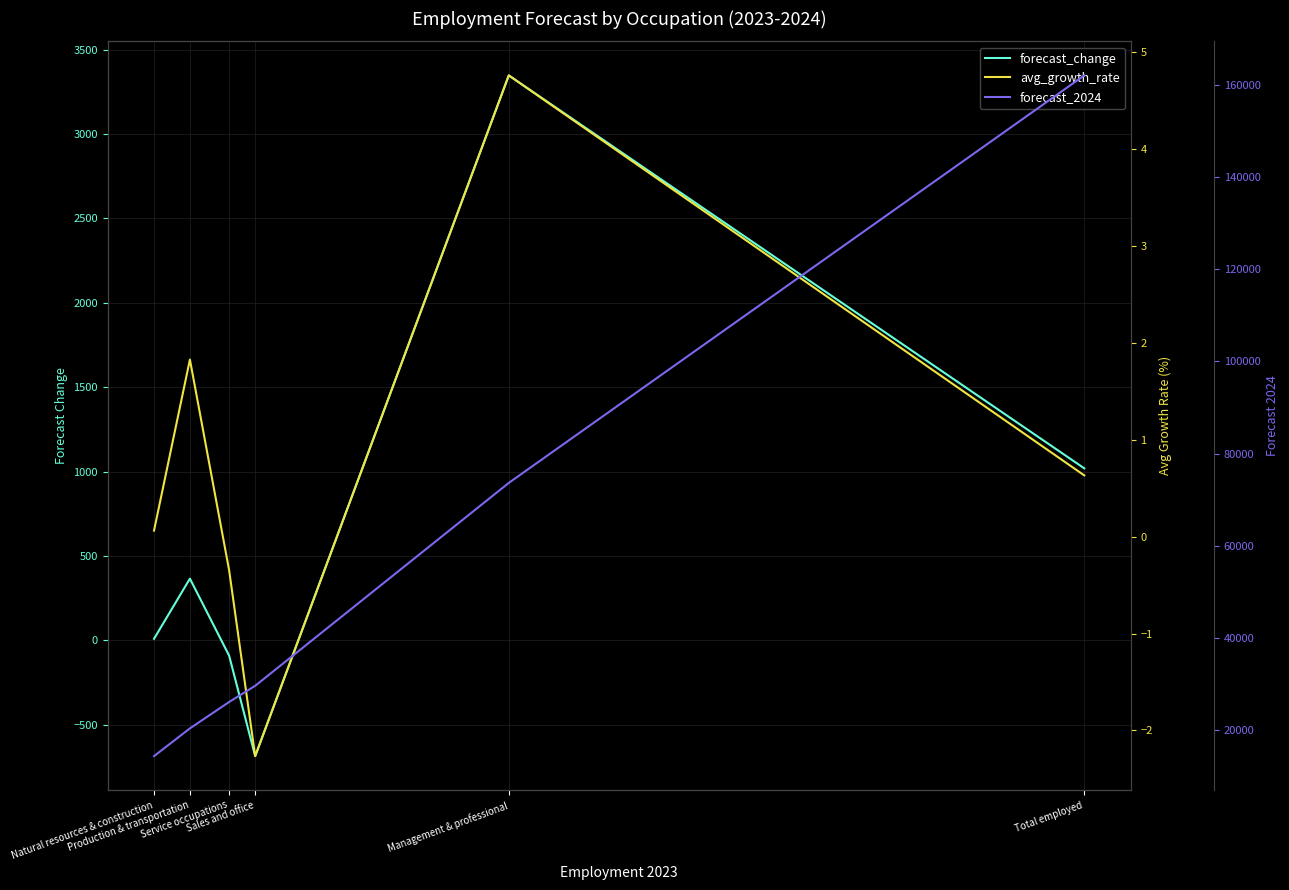

What is the difference between the maximum and minimum values in the avg_growth_rate series?

7.0